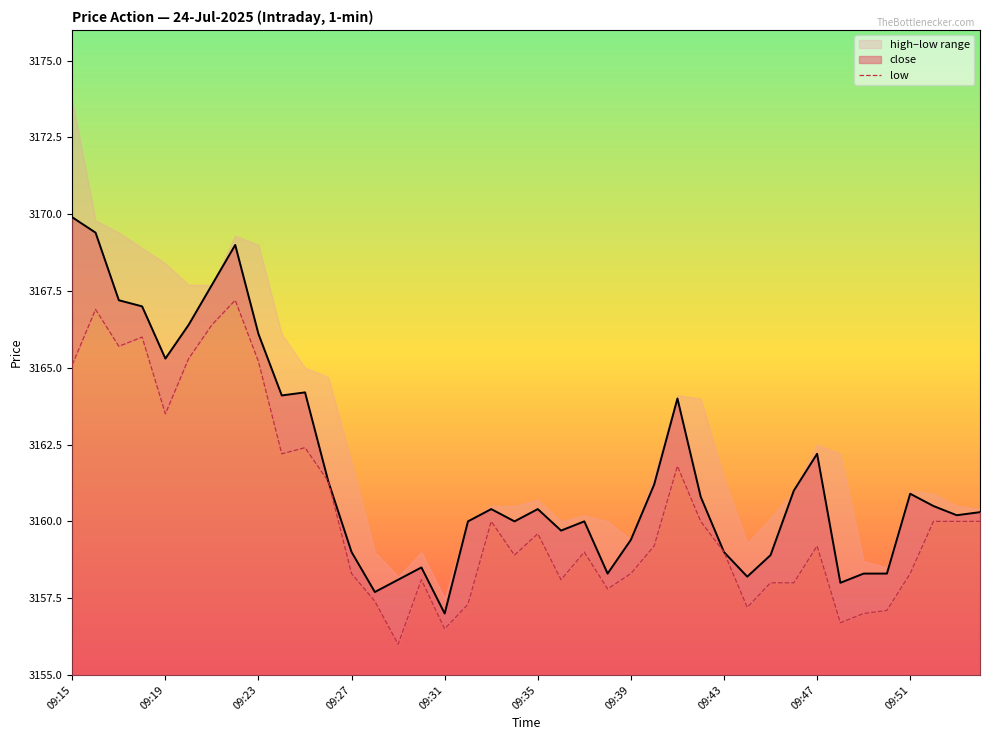

What is the highest value of the close series?

3169.9